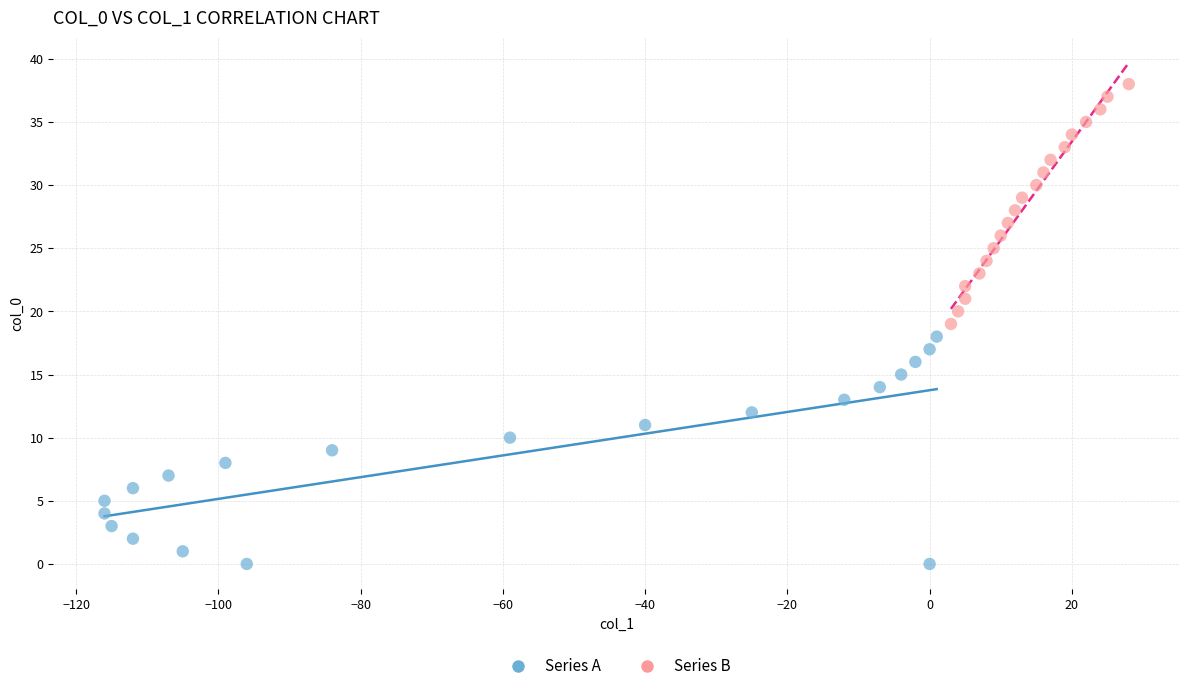

Which series contains the highest Y value?

Series B